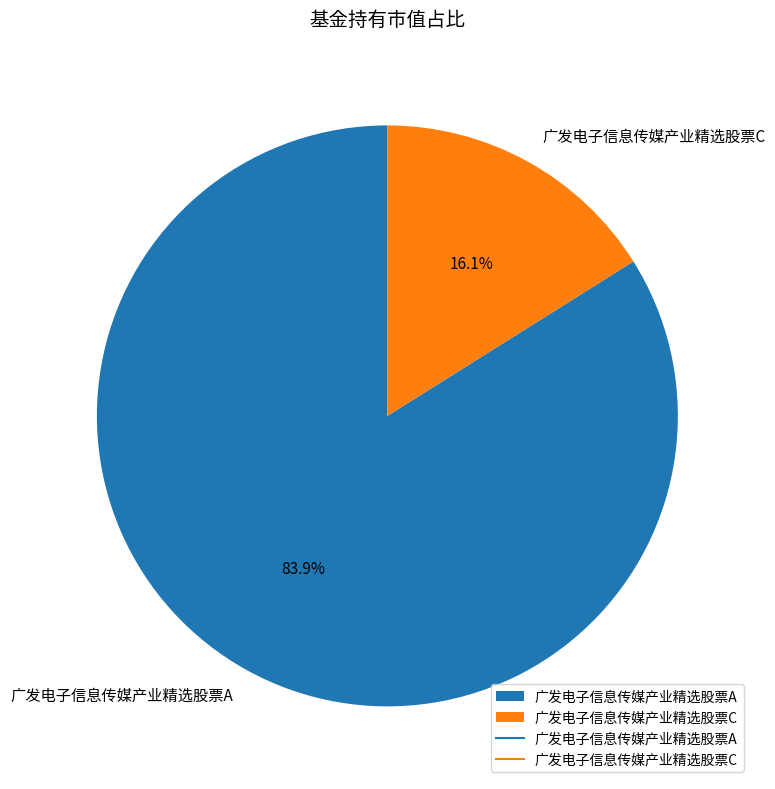

To the nearest percent, what portion does 广发电子信息传媒产业精选股票C represent?

16%